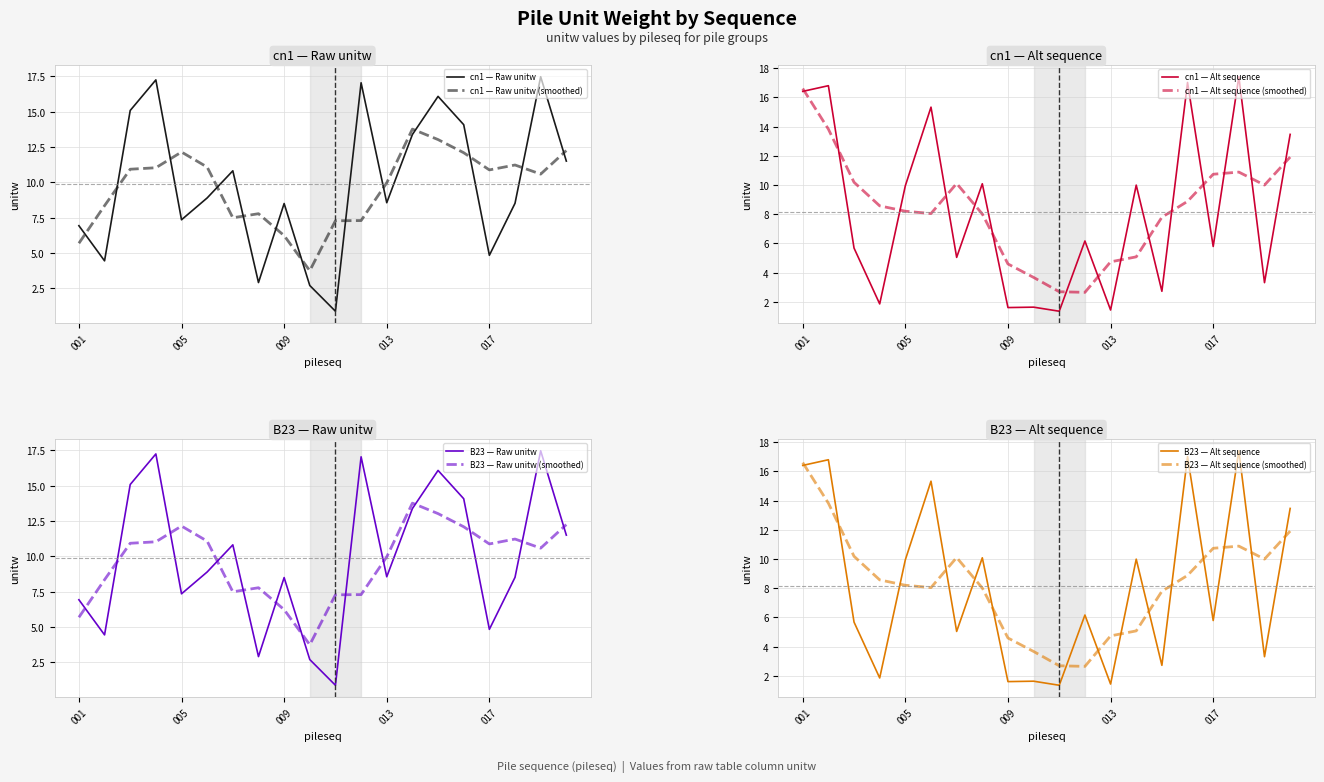

What is the highest value of the cn1 — Alt sequence series?

17.4